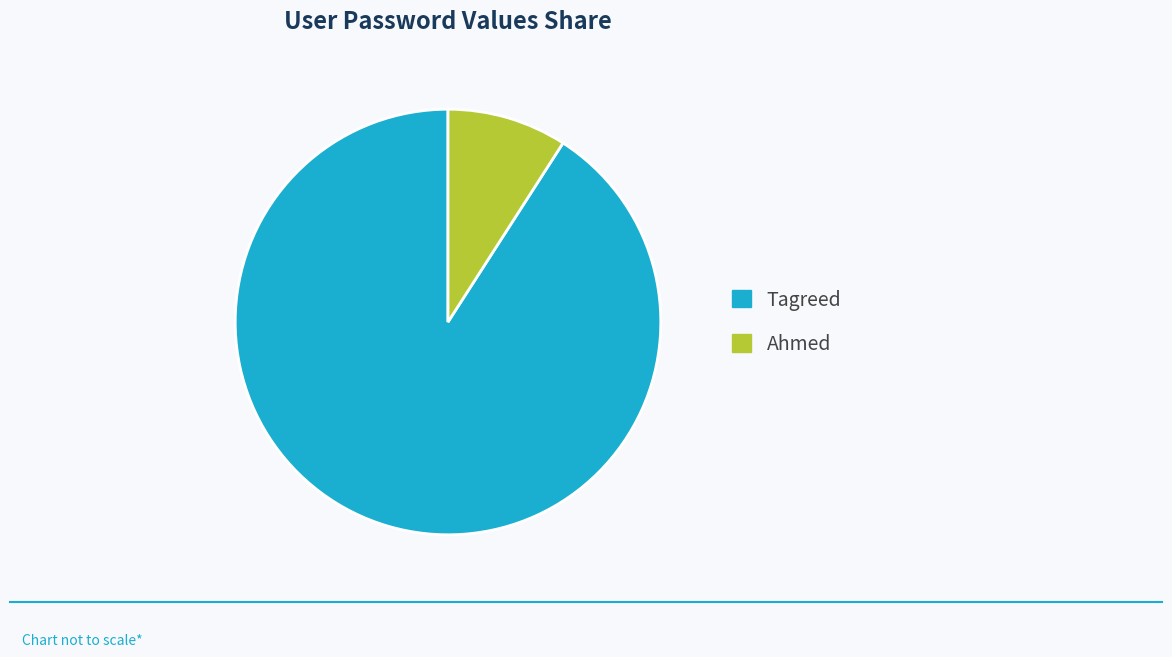

Which slice is the largest?

Tagreed